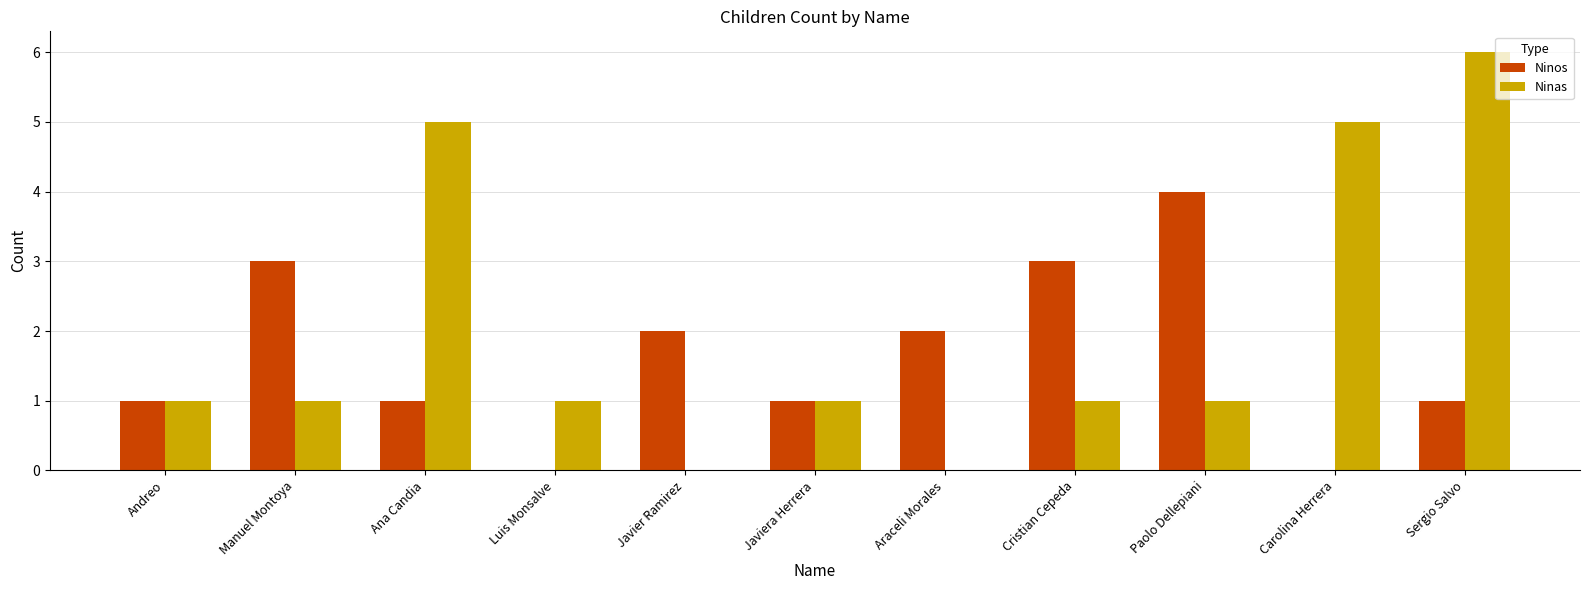

How many groups of bars are there?

11